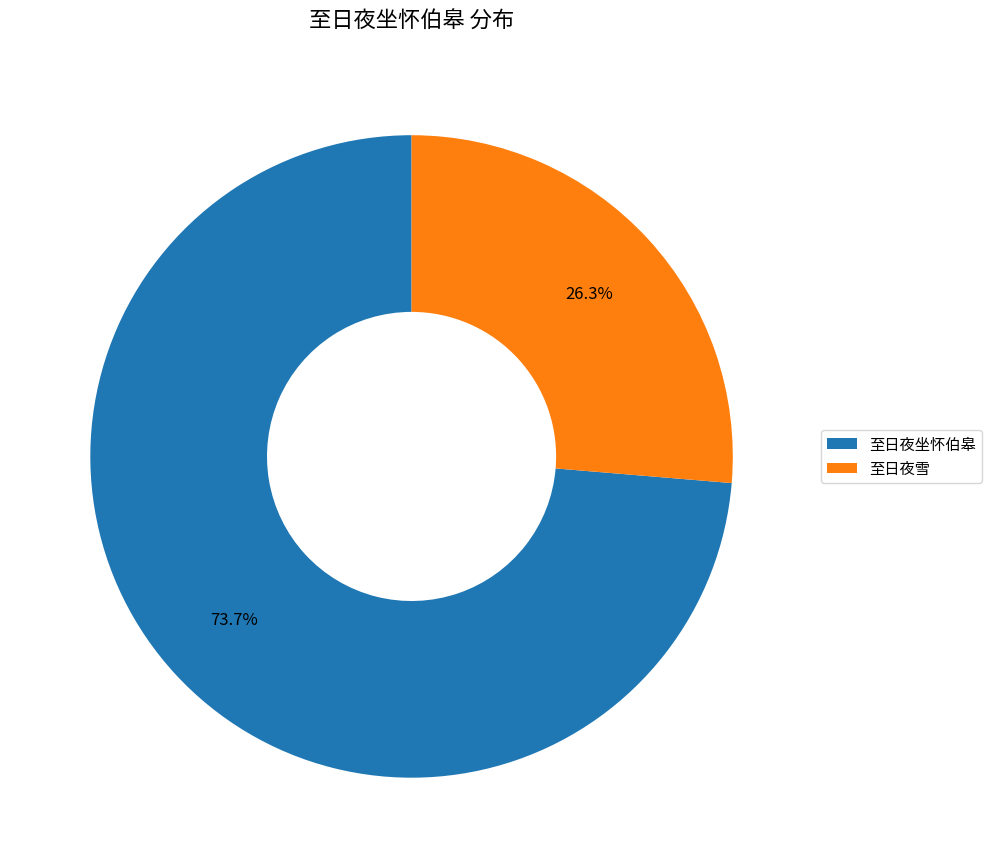

What percentage is NOT represented by 至日夜坐怀伯皋?

26.3%